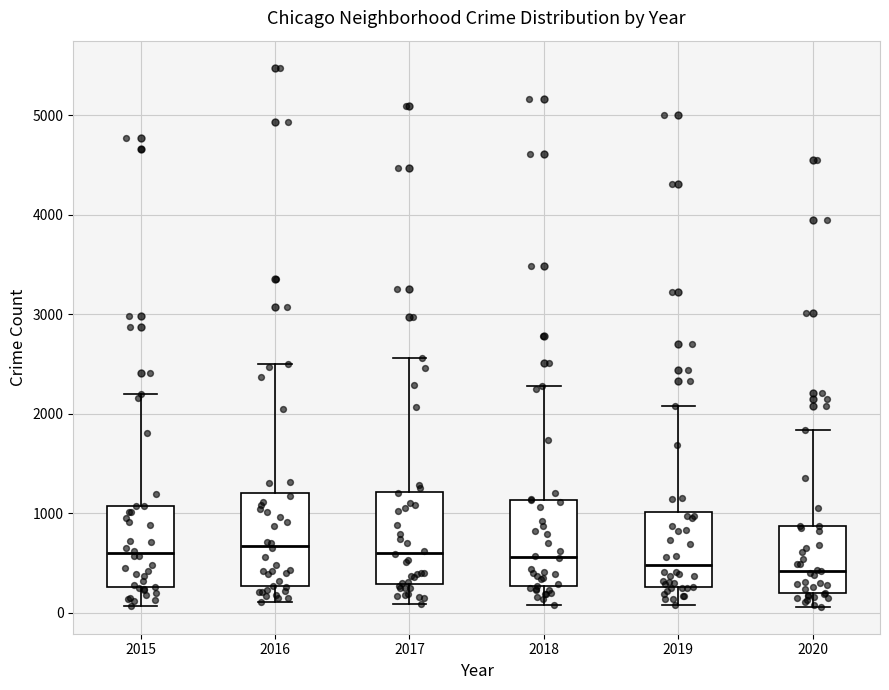

Reading left to right, read every box against the y-axis: the position of its median line, the range the box covers, and the ends of its whiskers. The values are not printed on the chart, so give them approximately, as read against the axis.

2015: median 600, box 300 to 1100, whiskers 100 to 2200
2016: median 700, box 300 to 1200, whiskers 100 to 2500
2017: median 600, box 300 to 1200, whiskers 100 to 2600
2018: median 600, box 300 to 1100, whiskers 100 to 2300
2019: median 500, box 300 to 1000, whiskers 100 to 2100
2020: median 400, box 200 to 900, whiskers 100 to 1800